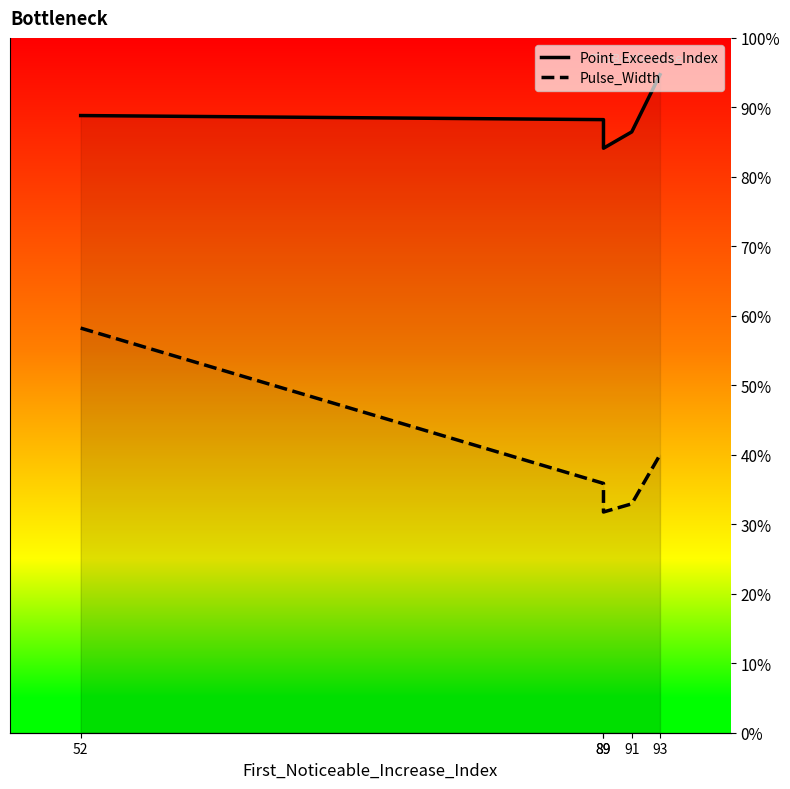

The value of Pulse_Width at 52 is 99.1. True or false?

False